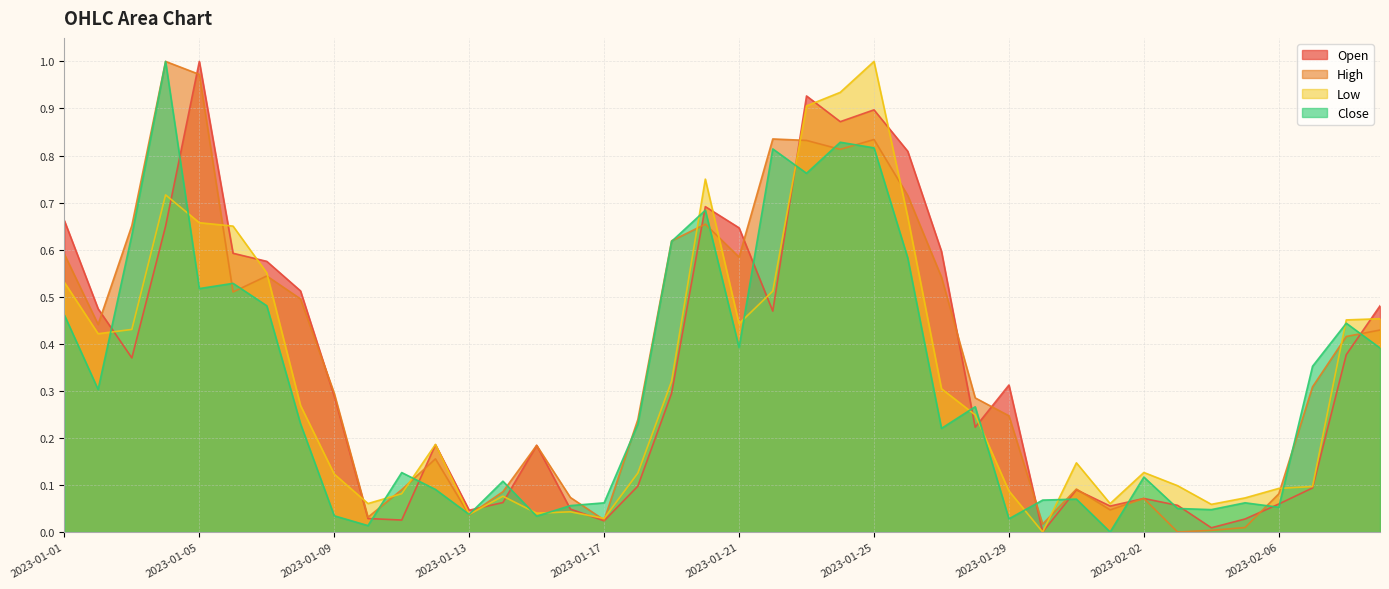

The Low series shows 0.1 at 2023-02-04. True or false?

True